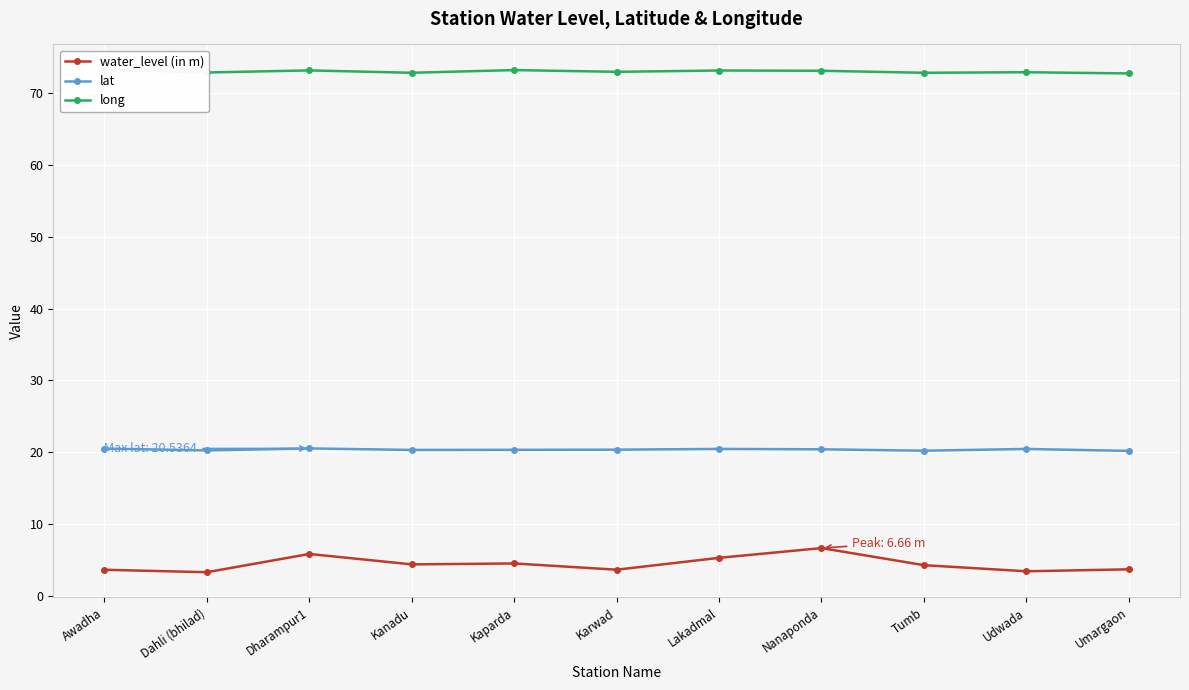

The value of lat at Awadha is 20.5. True or false?

True